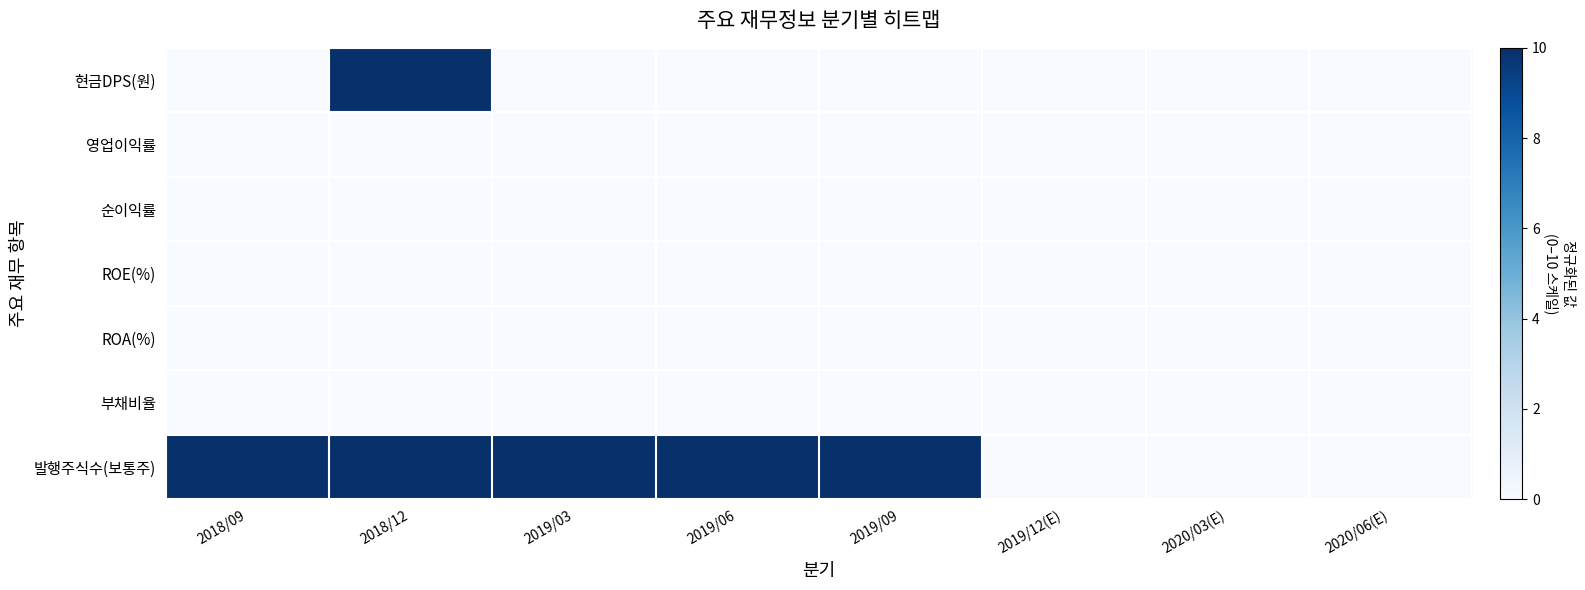

At which category is the sum across all series the highest?

2018/12